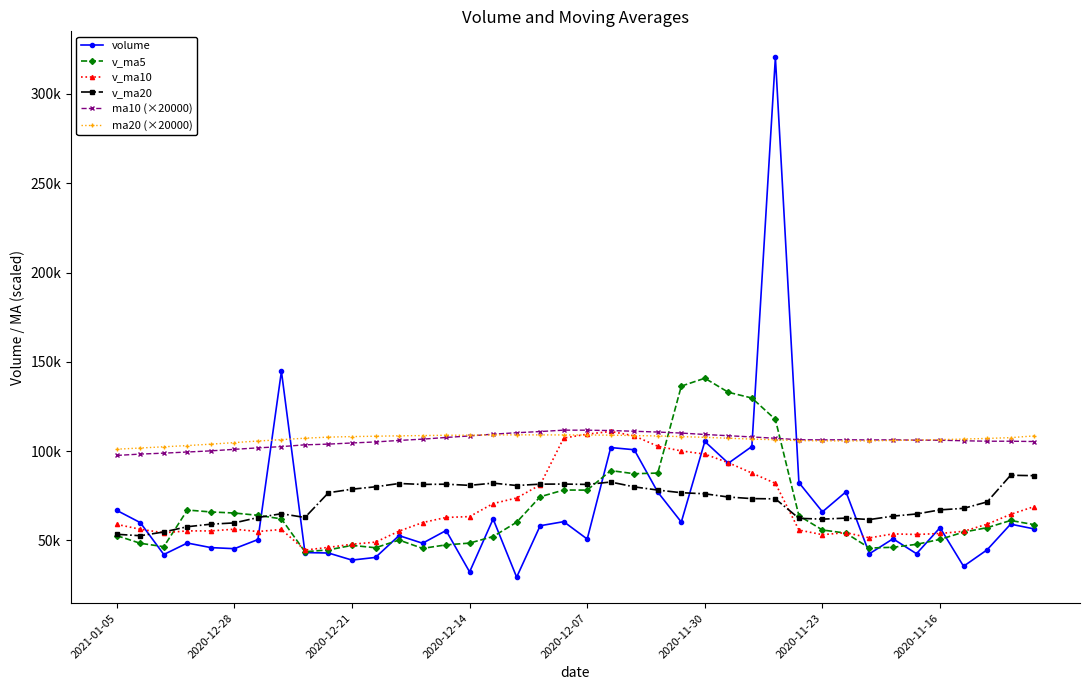

True or false: v_ma20 and ma10 (×20000) intersect in this chart.

False